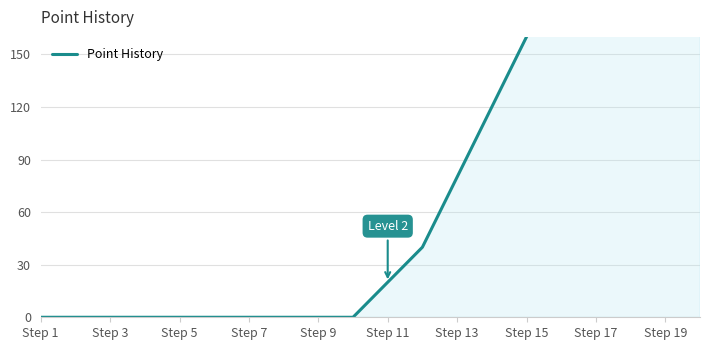

Count the number of values greater than 20.

9